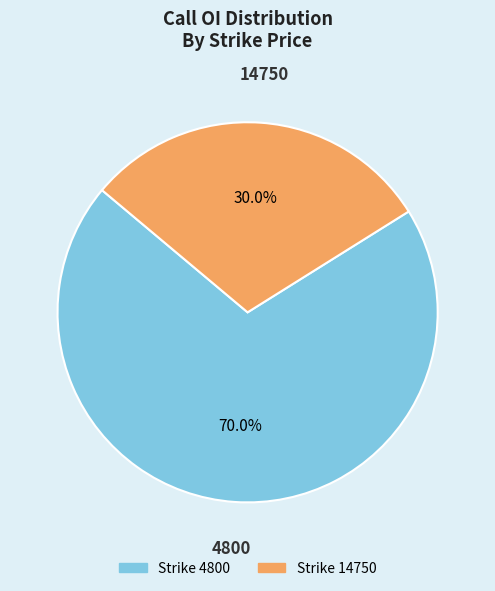

To the nearest percent, what is the average slice percentage?

50%